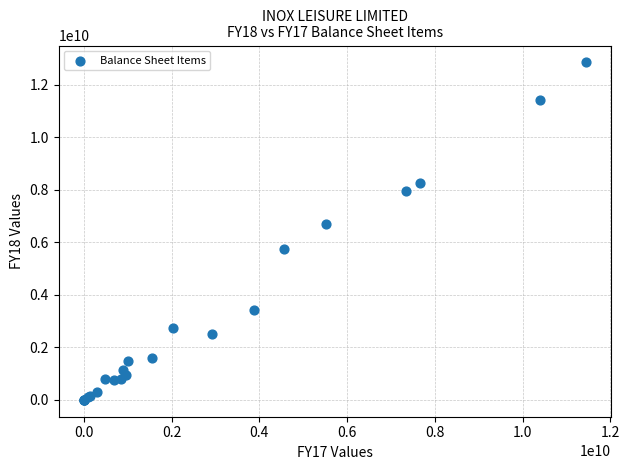

What Y value in the scatter plot is closest to 6425039000?

6696136000